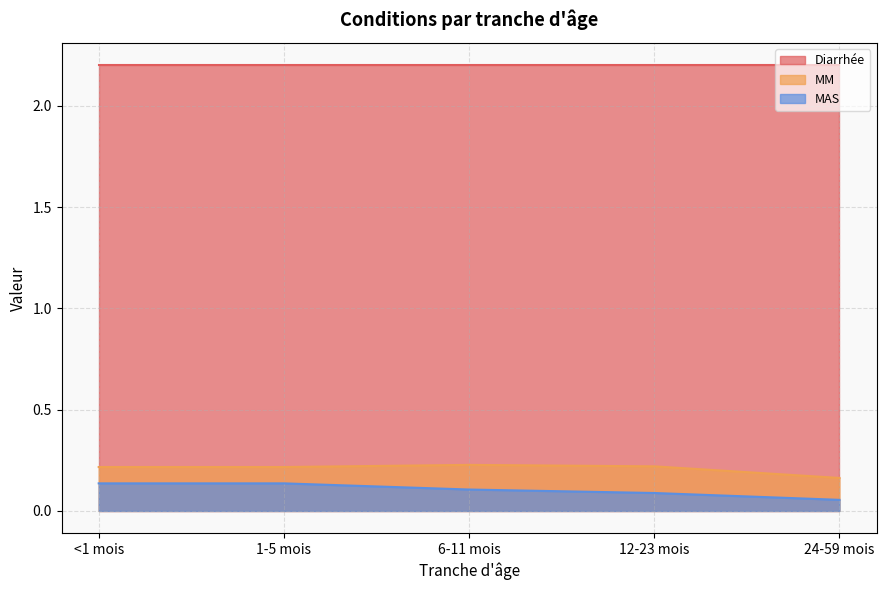

How many lines are shown in the chart?

3